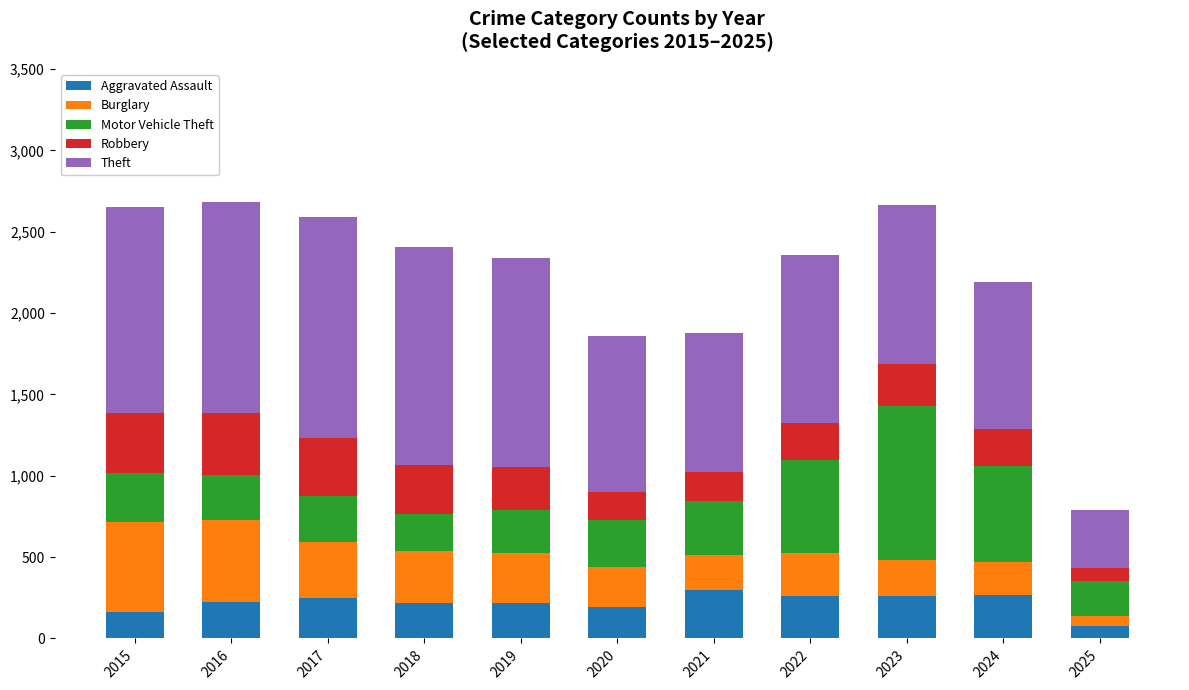

Are the bars grouped side by side (vs. stacked)?

No